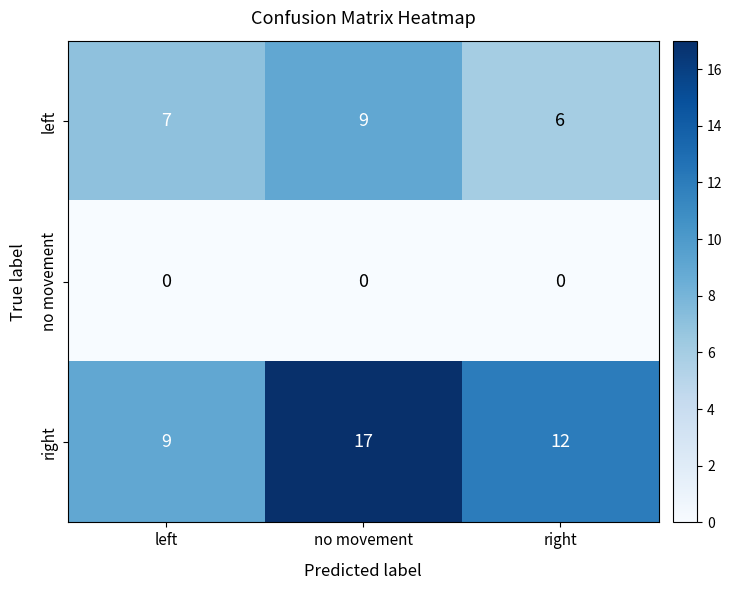

Rank the series by their maximum value, from highest to lowest.

right, left, no movement